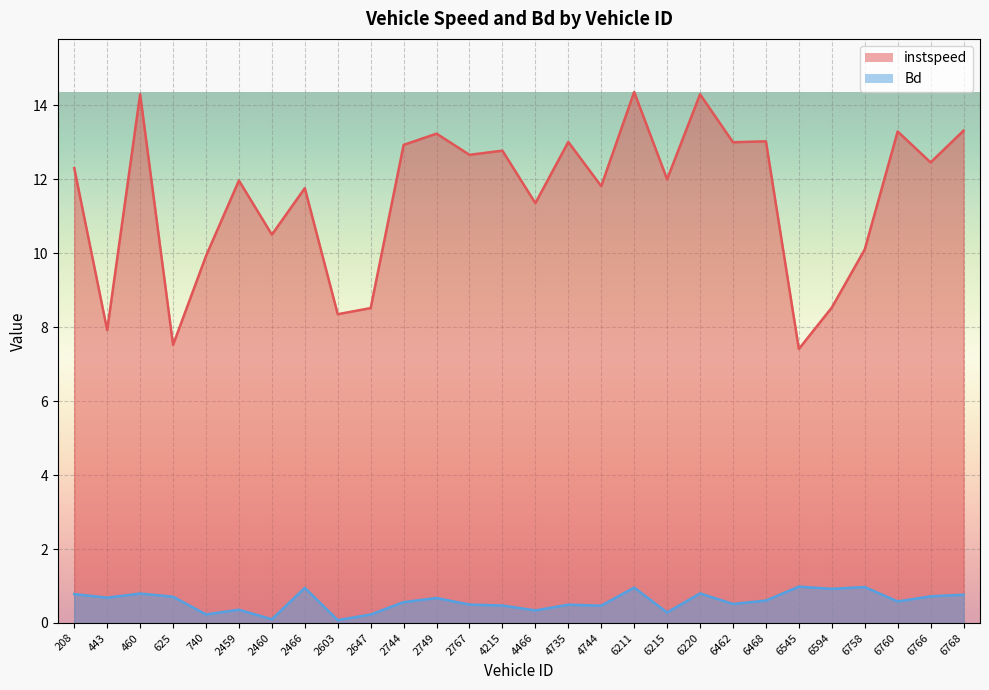

What is the difference between the maximum and minimum values in the instspeed series?

7.0